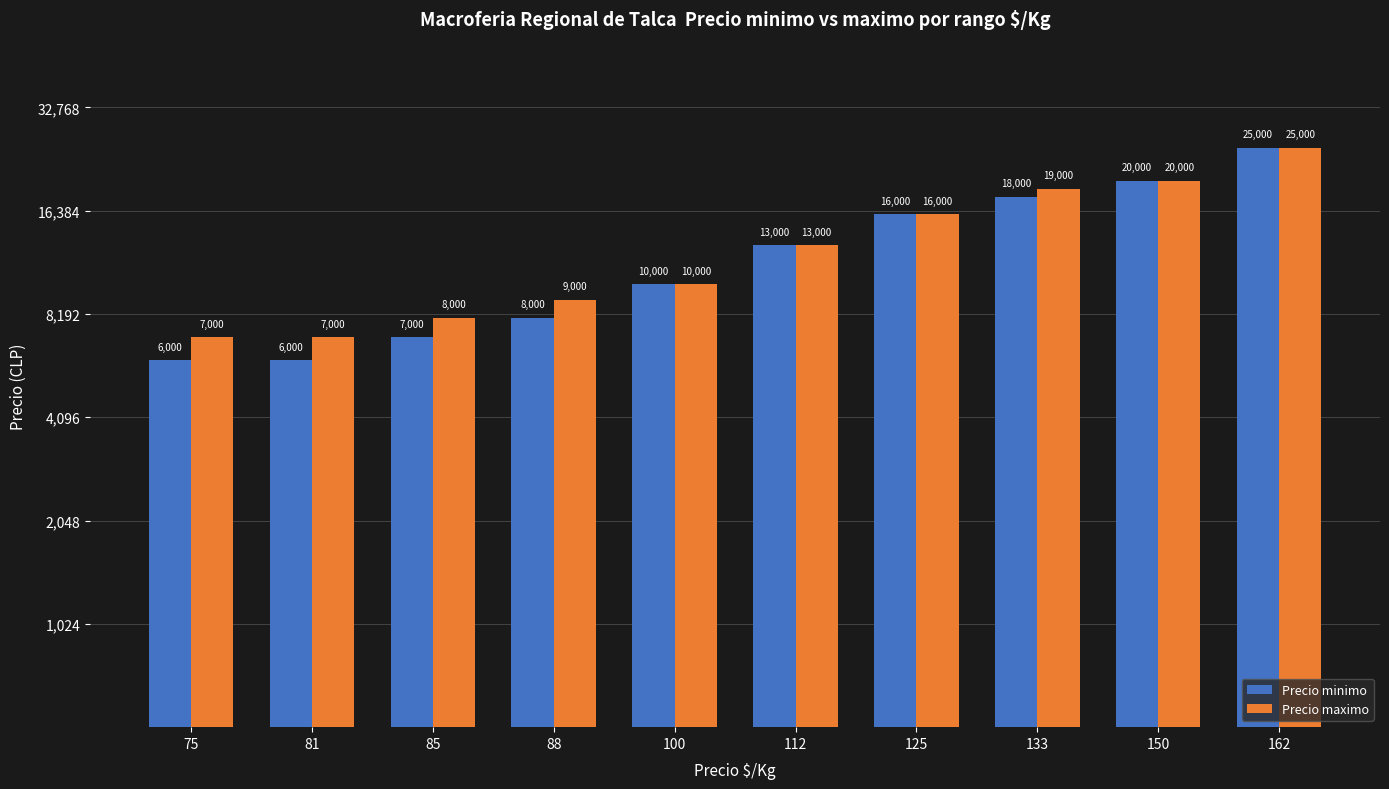

Are the bars horizontal?

No